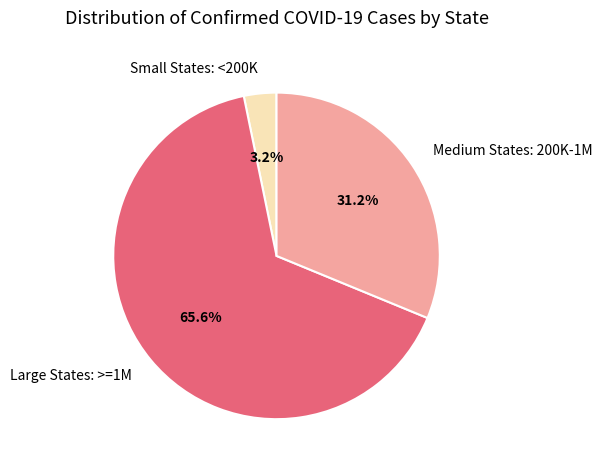

Between Medium States: 200K-1M and Small States: <200K, which is larger?

Medium States: 200K-1M